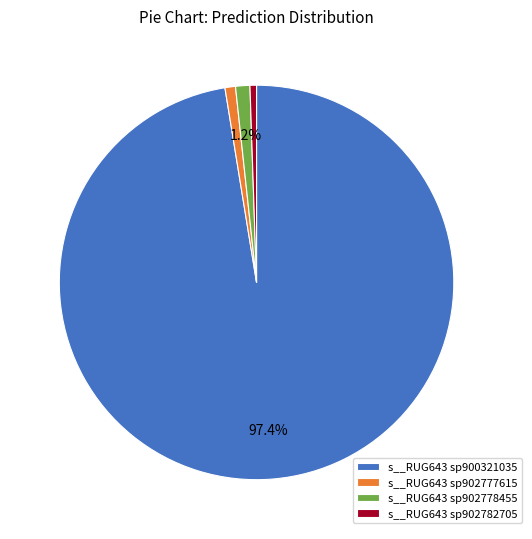

Is the sum of s__RUG643 sp902778455 and s__RUG643 sp900321035 greater than half?

Yes